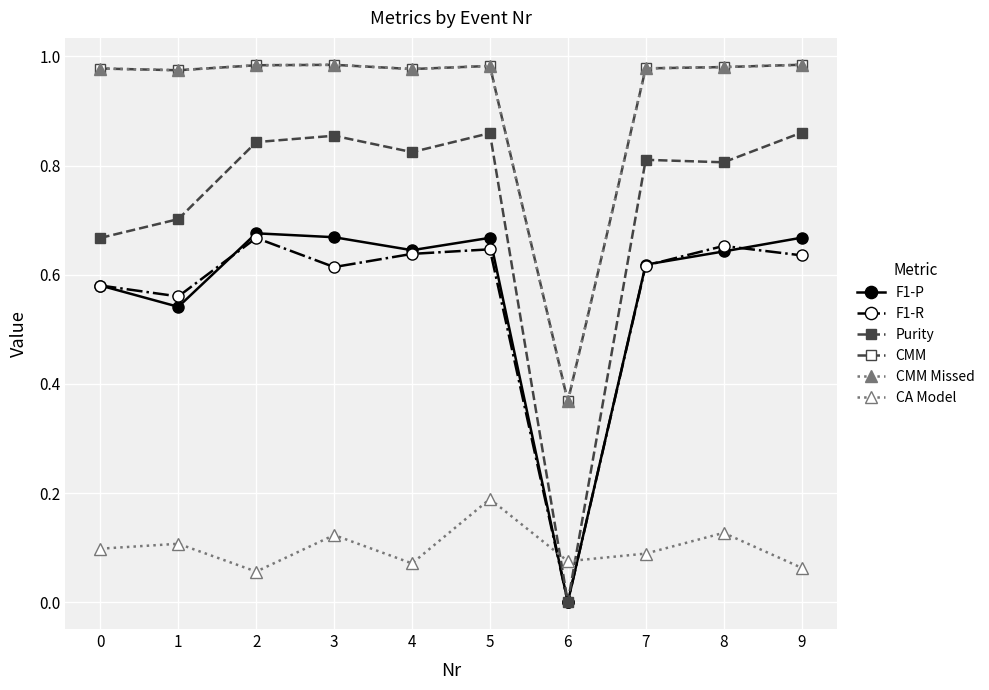

In CMM Missed, how many points are higher than both neighbors (excluding endpoints)?

2